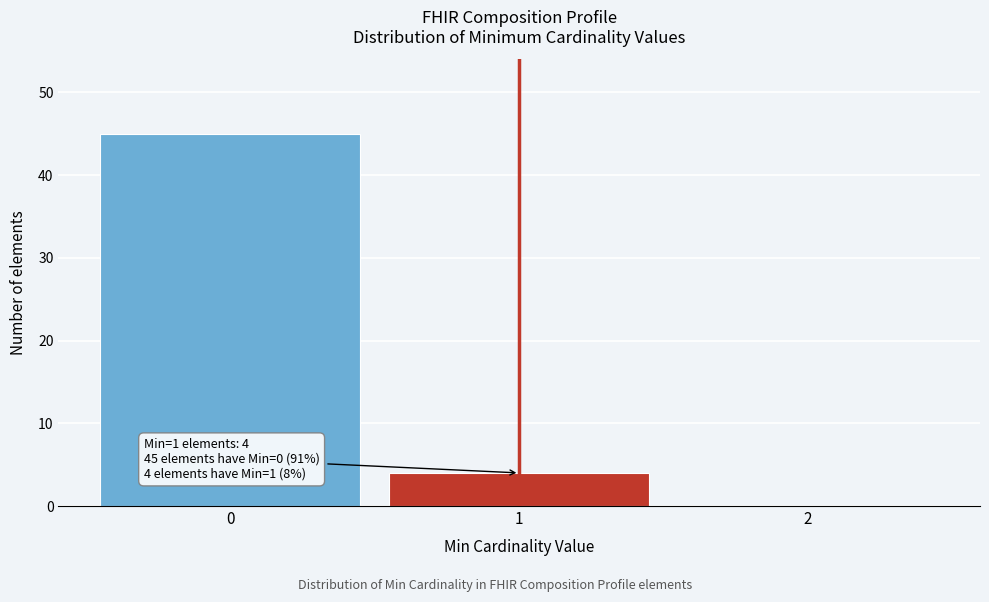

Over which range of the x-axis is the bar tallest?

-0.5 to 0.5